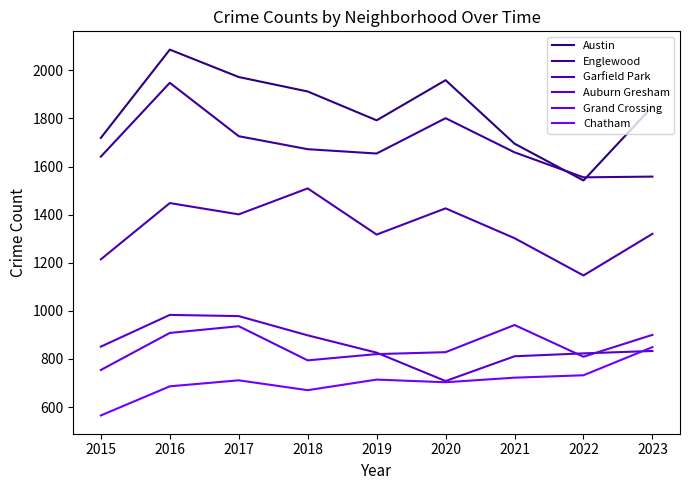

Is it true that Englewood equals 887 at 2017?

False